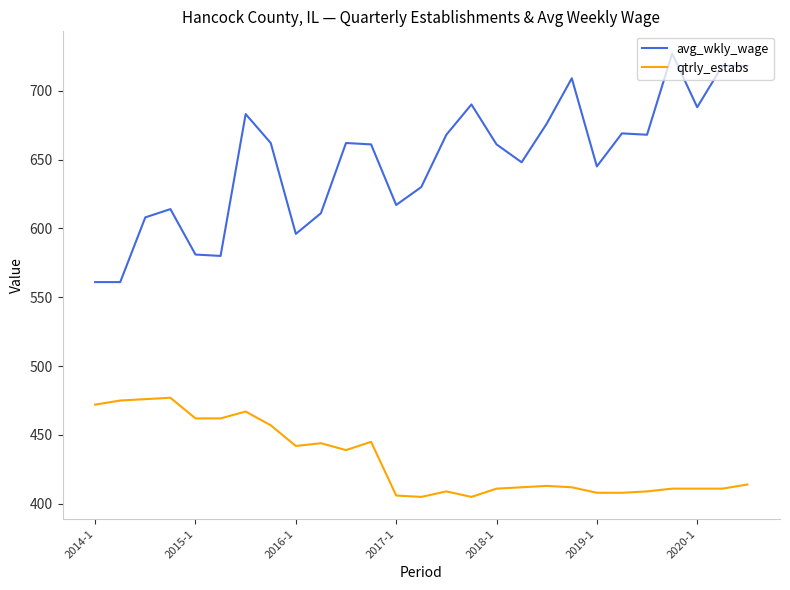

Rank the series by their maximum value, from highest to lowest.

avg_wkly_wage, qtrly_estabs